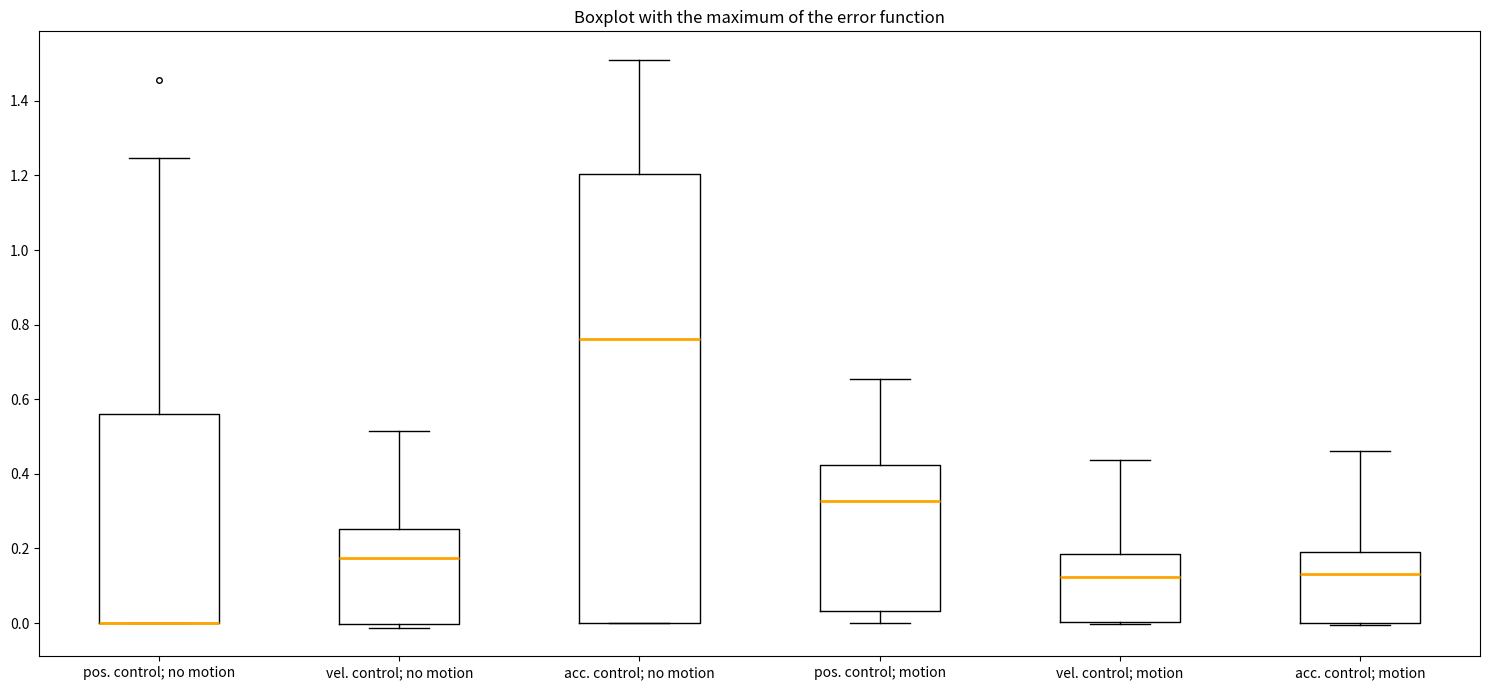

Where is the upper edge of the box for vel. control; motion on the y-axis? The values are not printed on the chart, so give them approximately, as read against the axis.

0.18